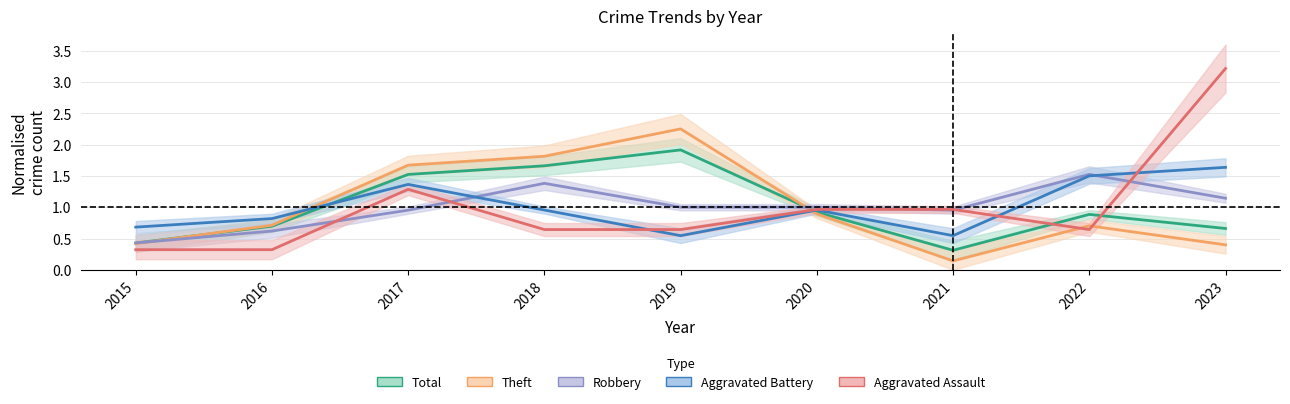

How many distinct data groups are displayed?

5